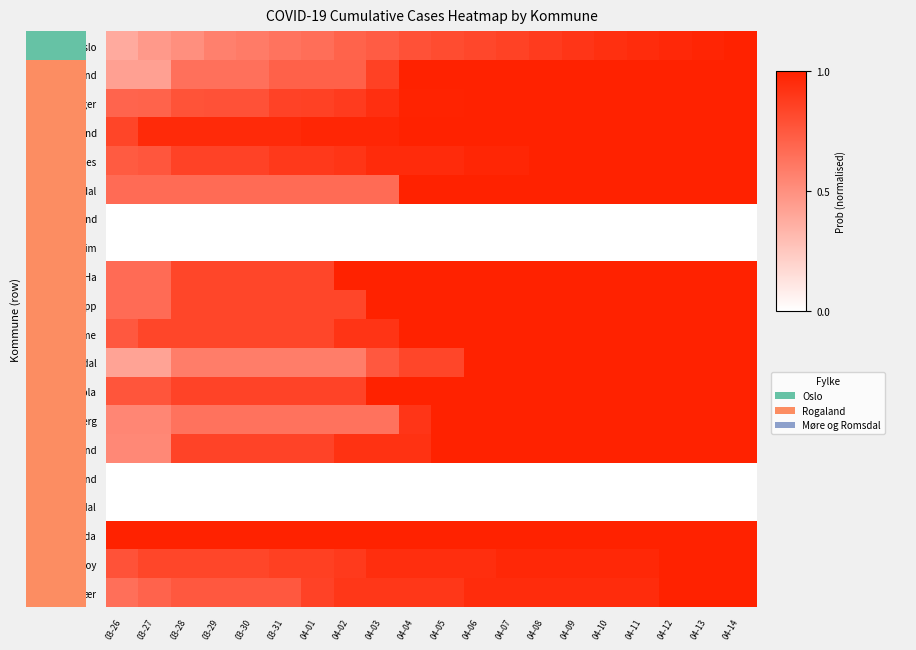

Between 04-03 and 03-29, which is larger?

04-03